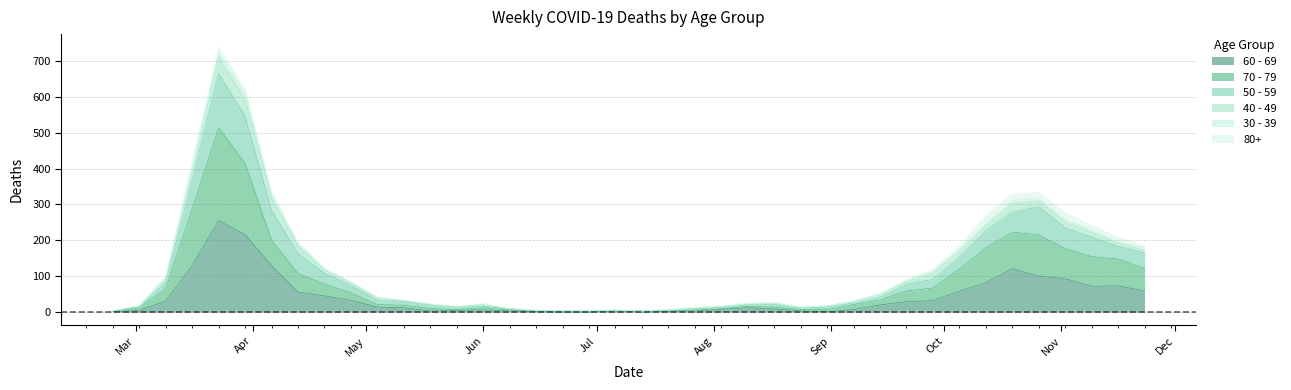

What are all the series names shown in the legend?

60 - 69, 70 - 79, 50 - 59, 40 - 49, 30 - 39, 80+